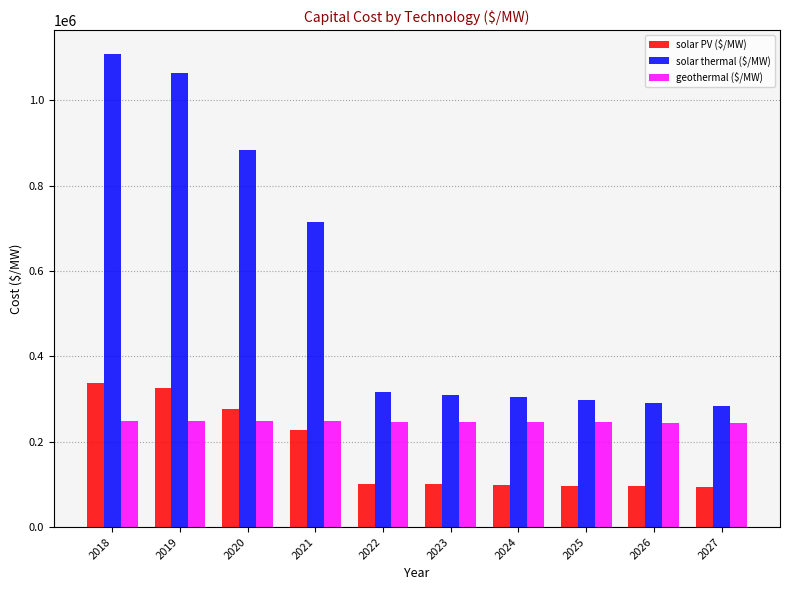

What is the smallest value displayed?

93758.8